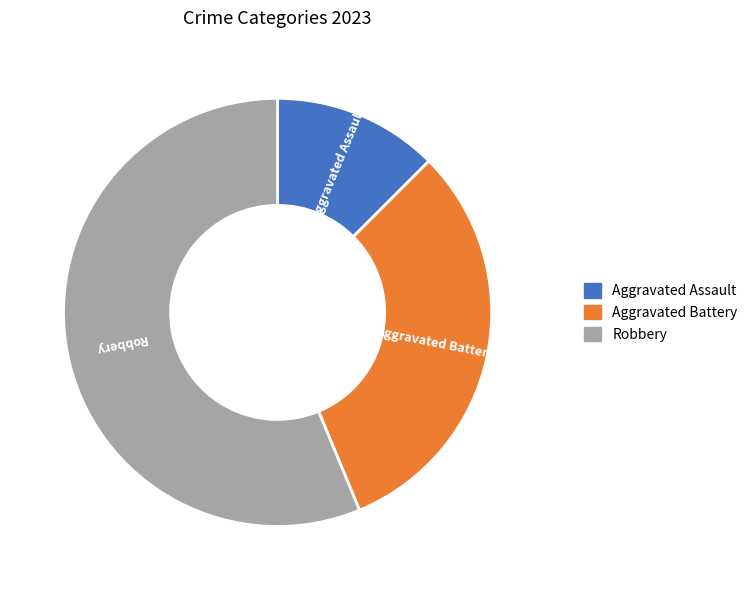

Which category has the smallest portion of the pie?

Aggravated Assault